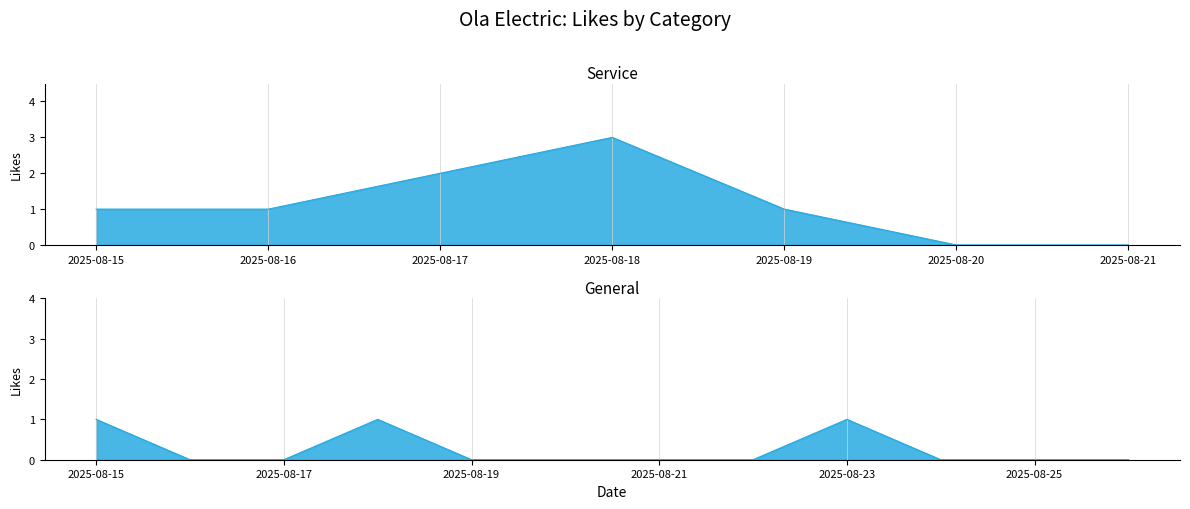

Where is the first local maximum for General?

4